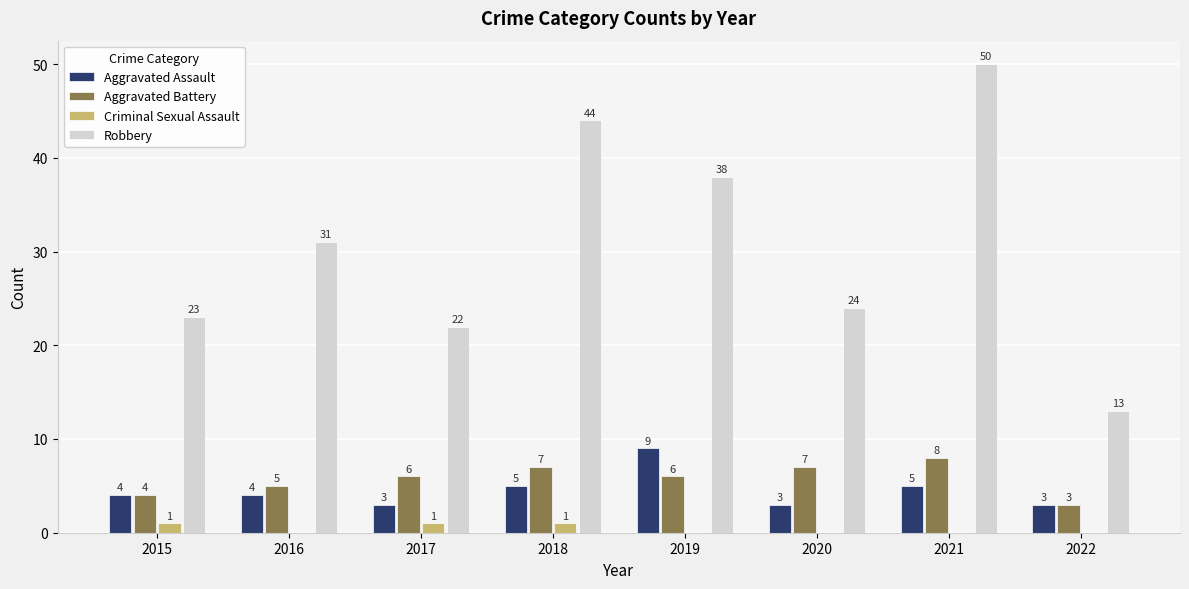

What is the spread (max minus min) of values at 2020?

24